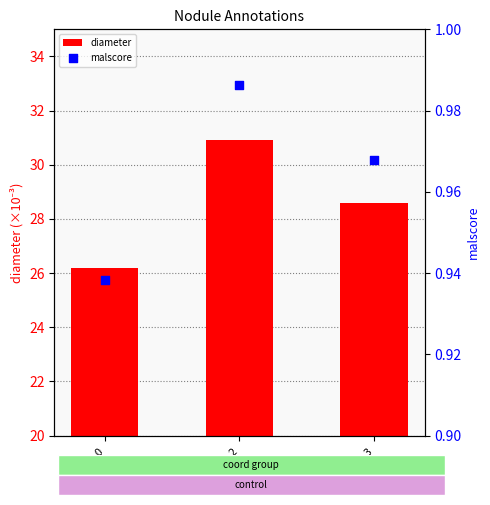

At which category is the sum across all series the highest?

anno_2